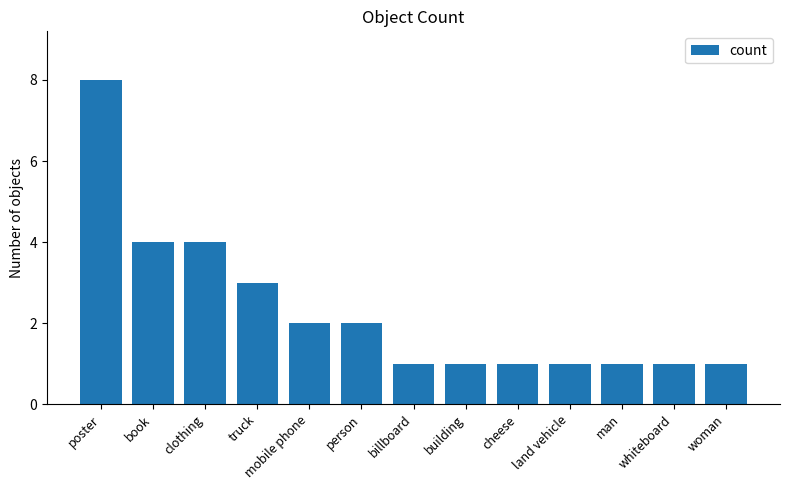

Are the bars grouped side by side (vs. stacked)?

No